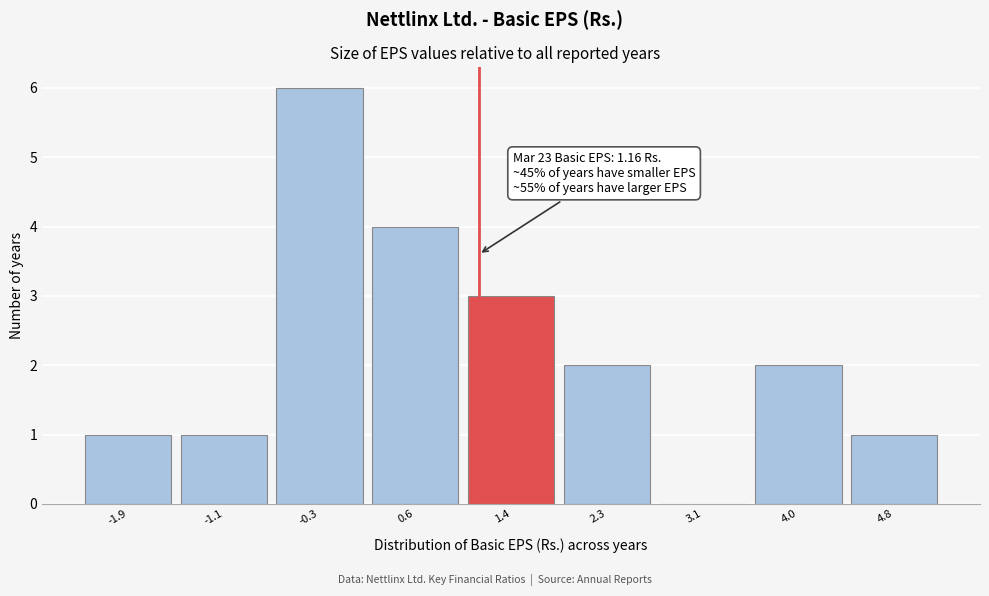

Which range on the x-axis has the tallest bar?

-0.7 to 0.2